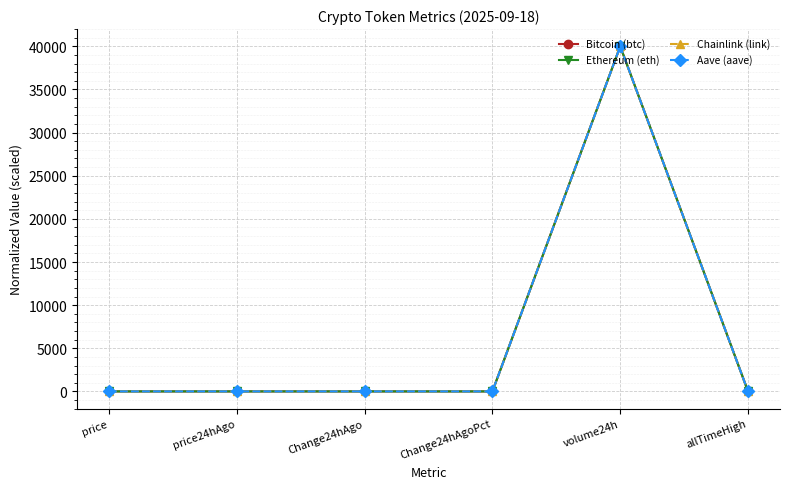

At how many categories does at least one series exceed 7715?

1